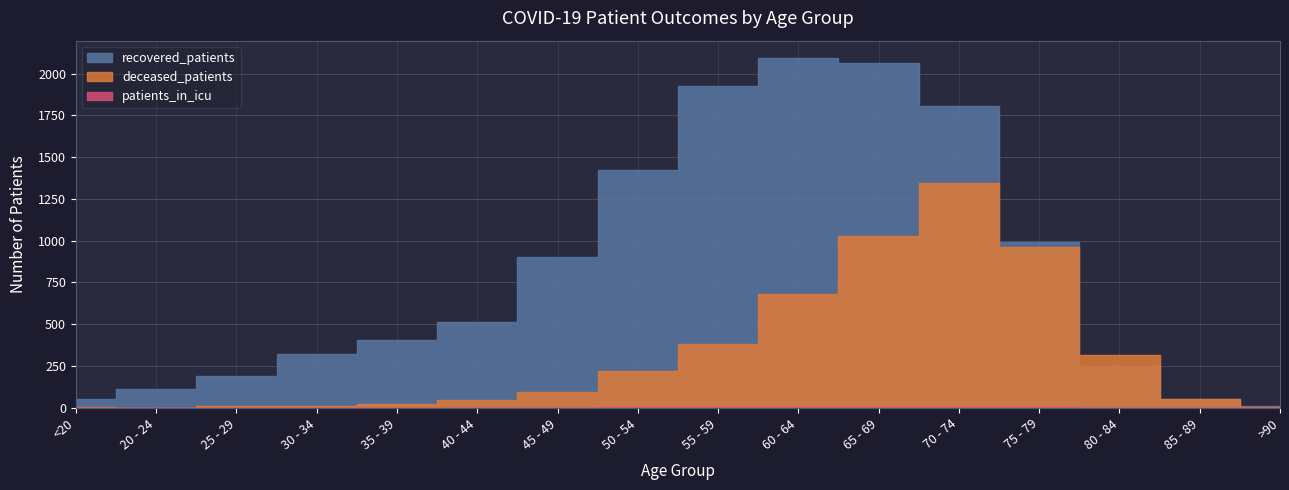

What is the total value across all series at >90?

17